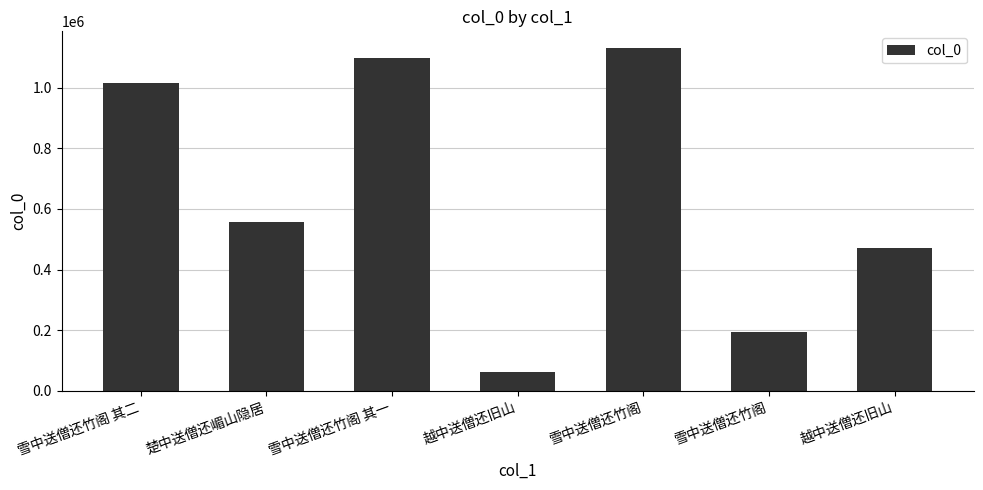

Count the number of categories in the chart.

7